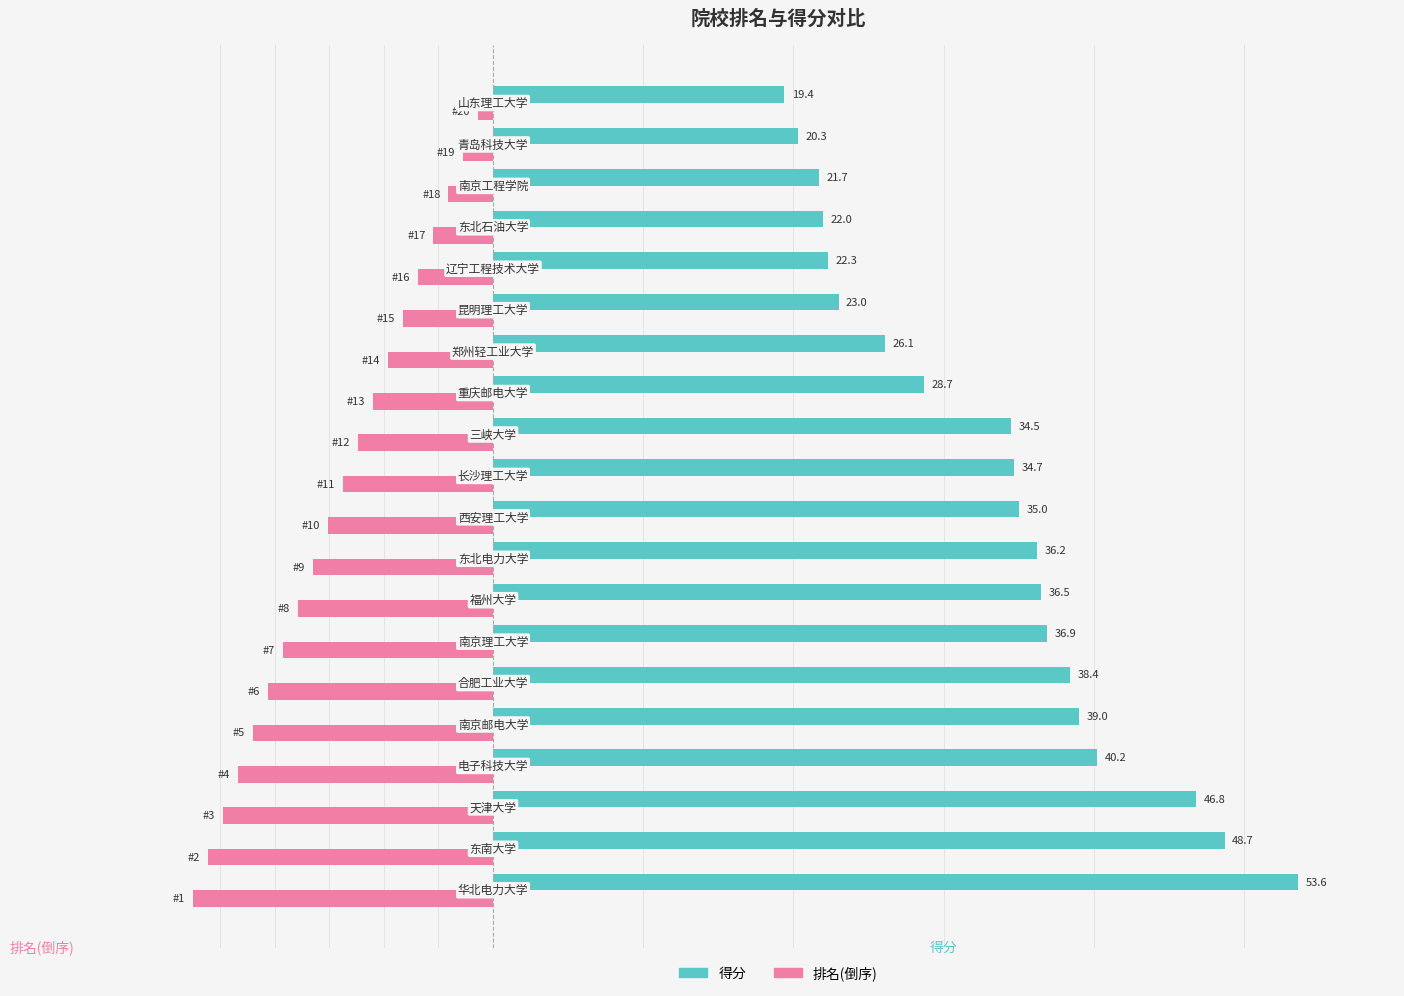

Rank the series by their maximum value, from lowest to highest.

排名(倒序), 得分